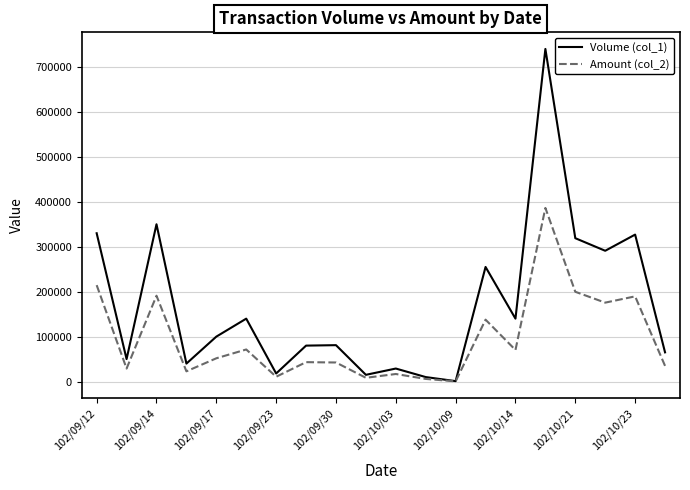

In Volume (col_1), how many points are lower than both neighbors (excluding endpoints)?

7